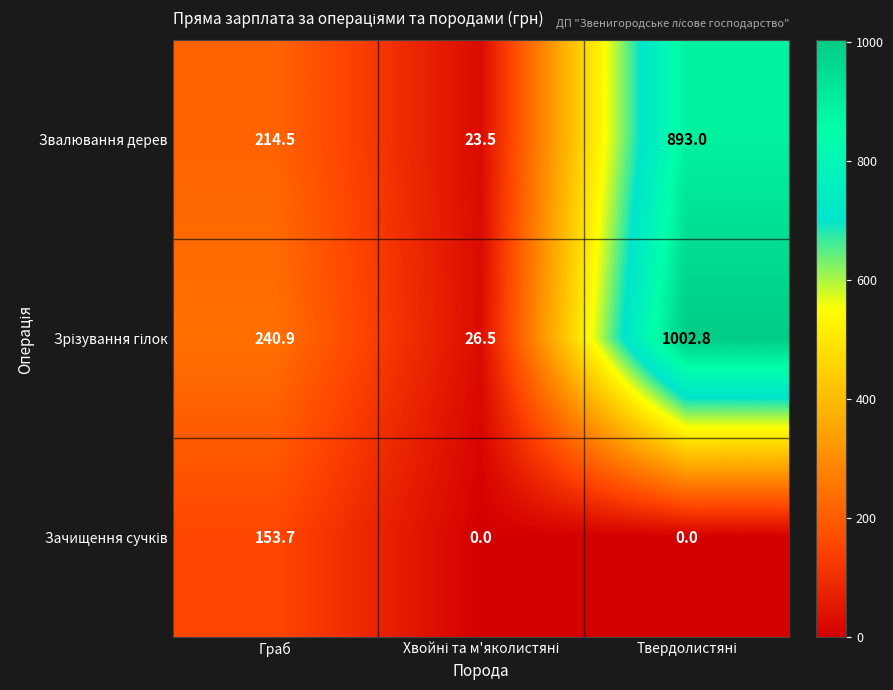

What is the spread (max minus min) of values at Граб?

87.2